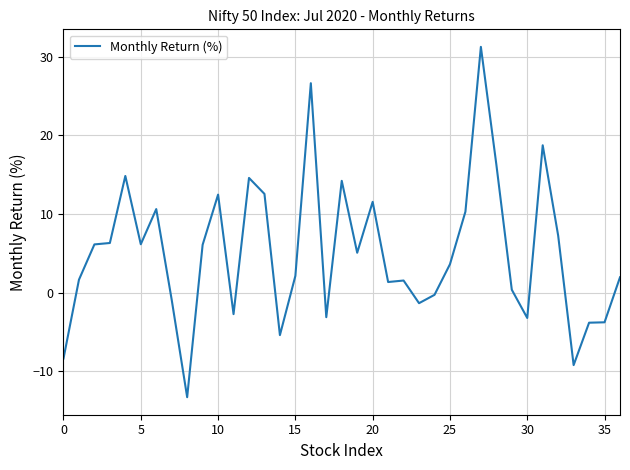

What is the maximum value shown in the chart?

31.3